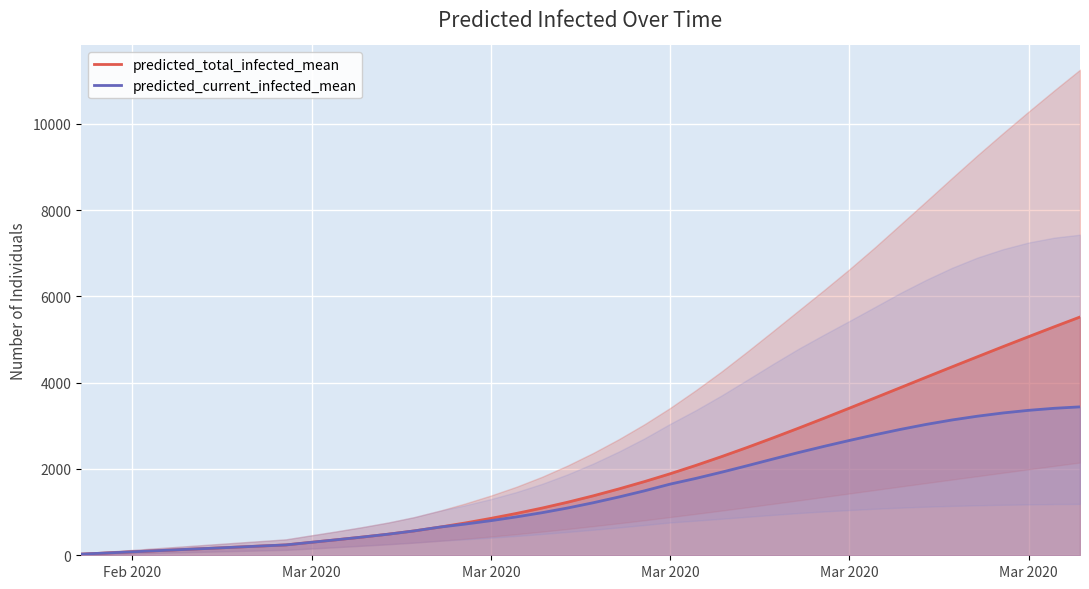

What is the maximum value shown in the chart?

5521